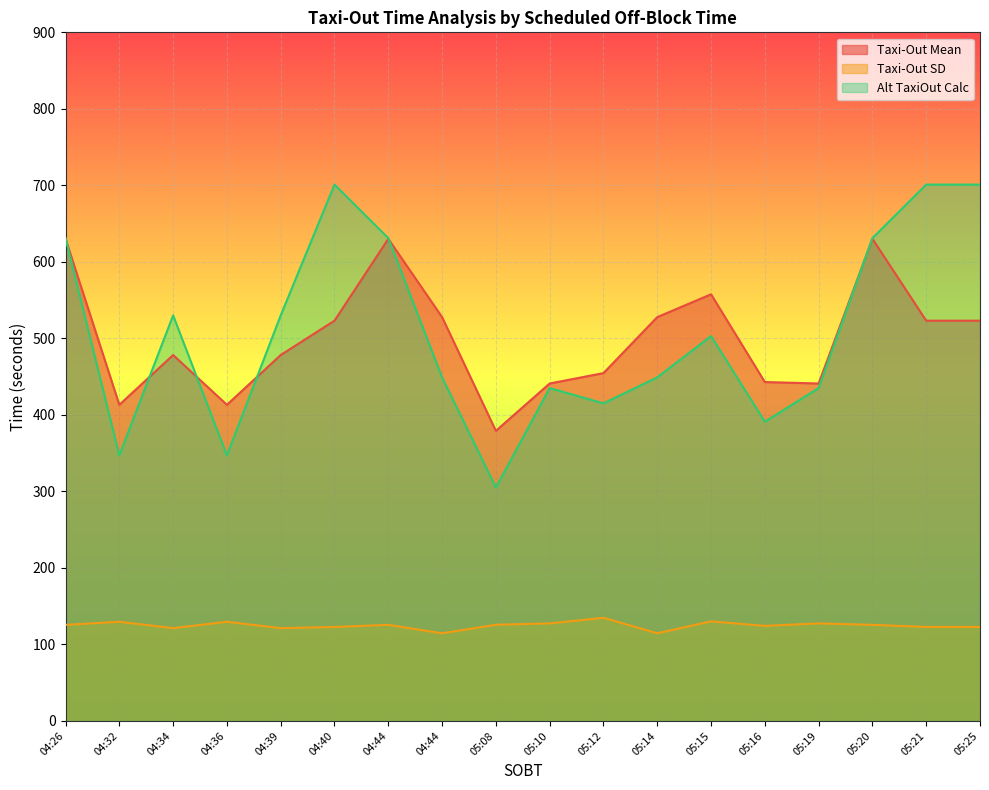

Does the chart display data point markers on the line(s)?

No